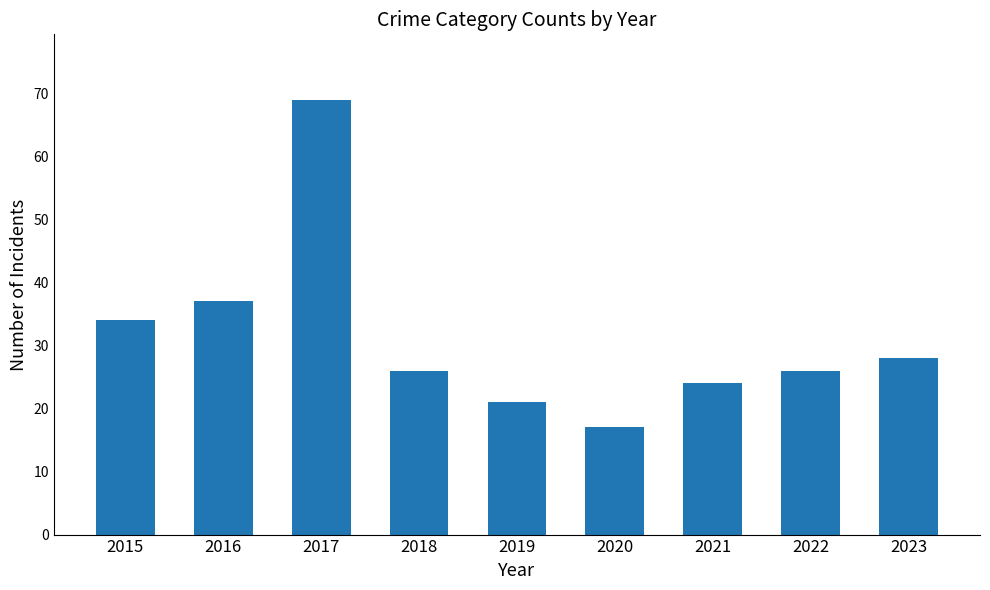

Reading right to left, what are all the values shown in this chart?

28	26	24	17	21	26	69	37	34